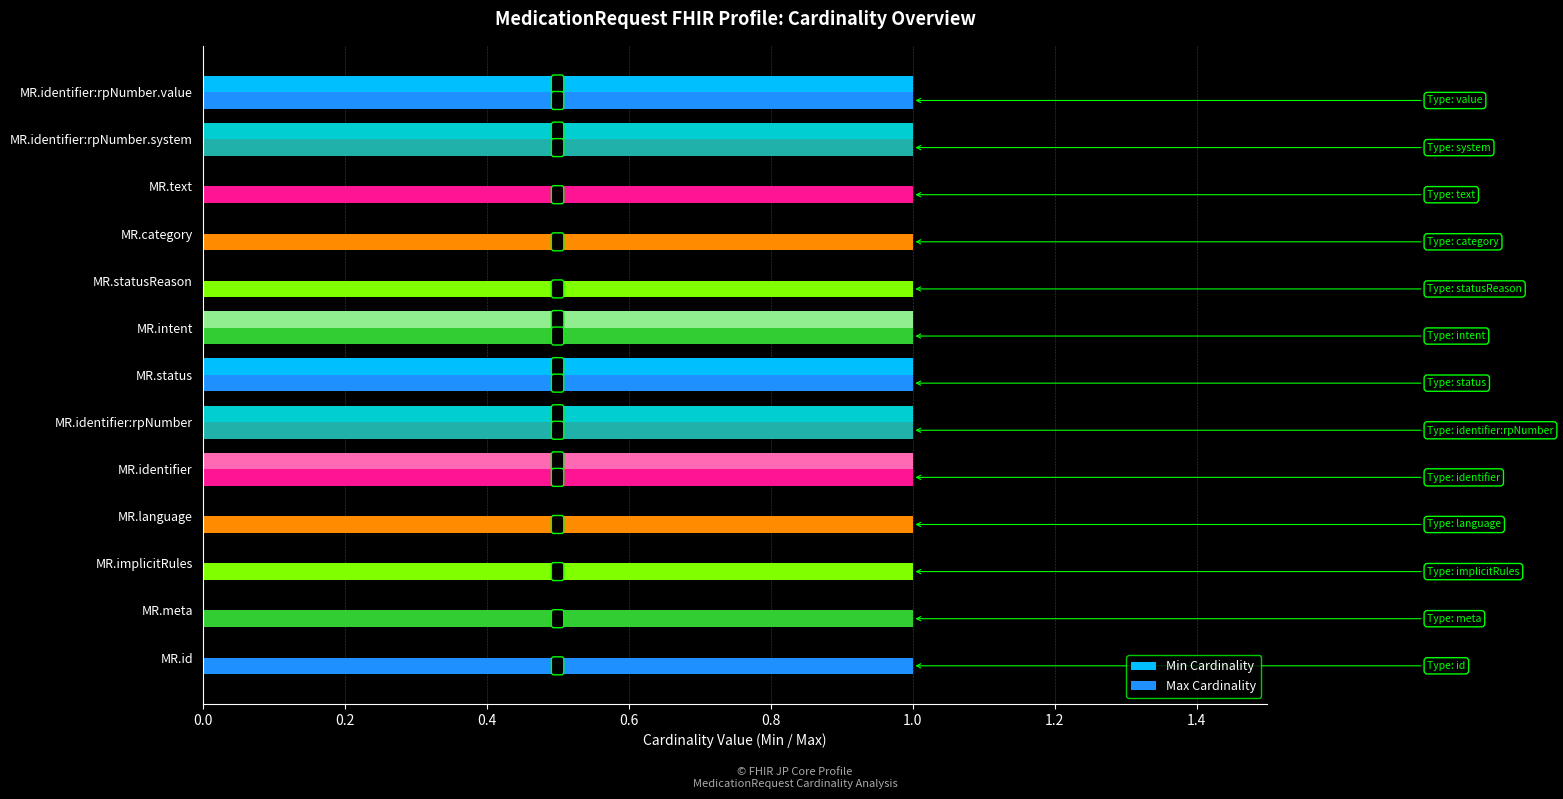

Is it true that Max Cardinality equals 2 at MR.identifier:rpNumber.system?

False